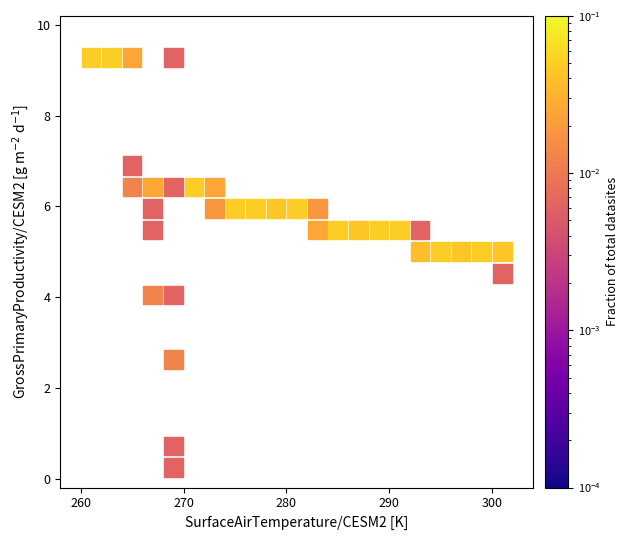

What is the range of X values (max minus min)?

40.0